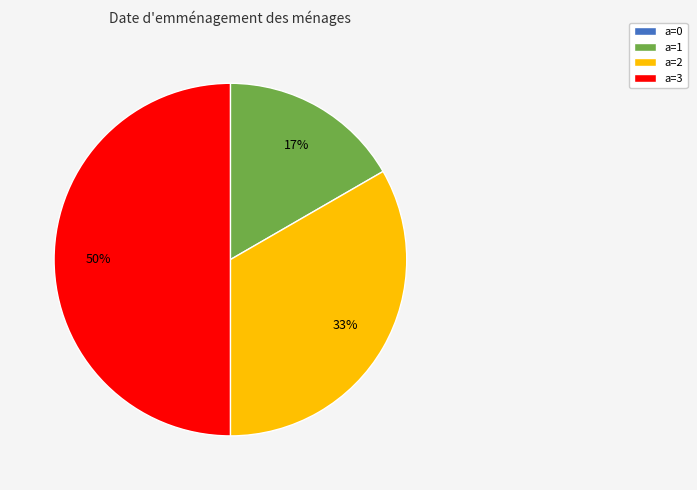

Is it true that a=3 is 50% of the pie?

True